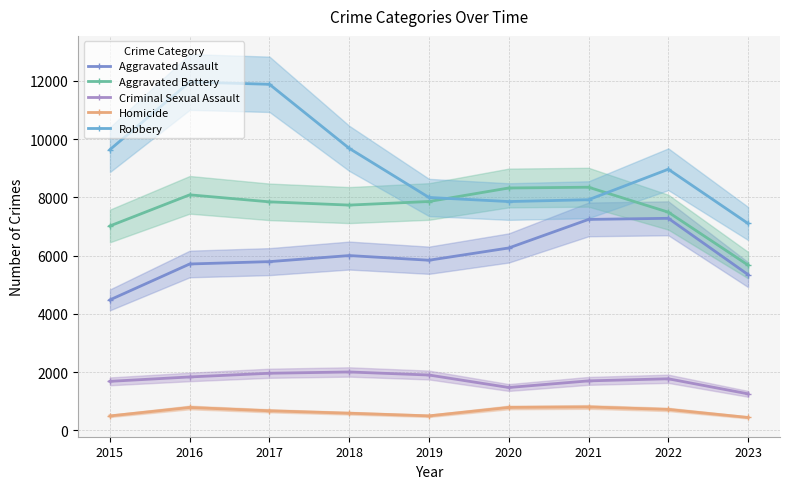

What is the difference between the maximum and minimum values in the Aggravated Assault series?

2800